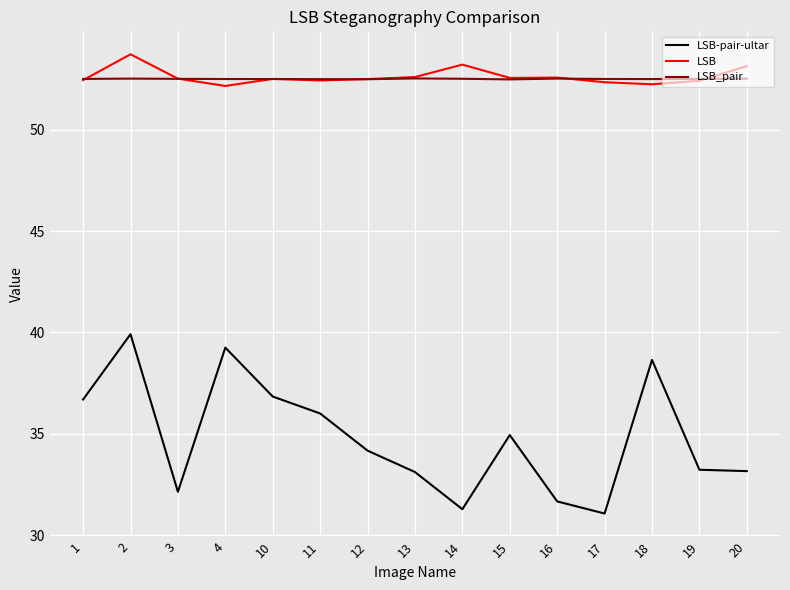

What is the difference between the second highest and second lowest values in the LSB series?

1.0